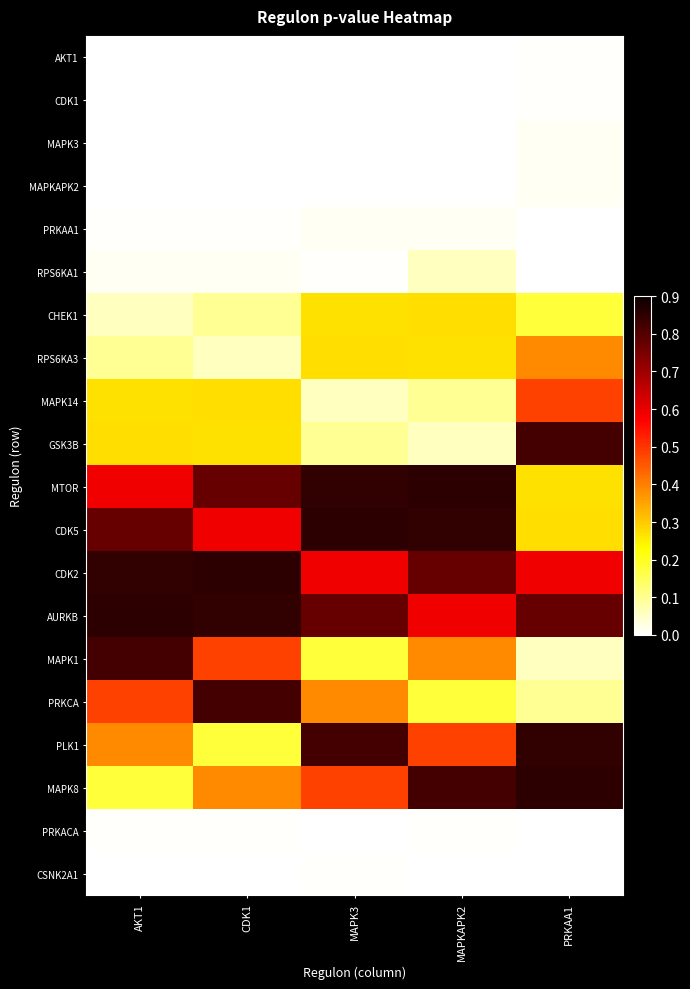

What is the total value across all series at PRKAA1?

5.7